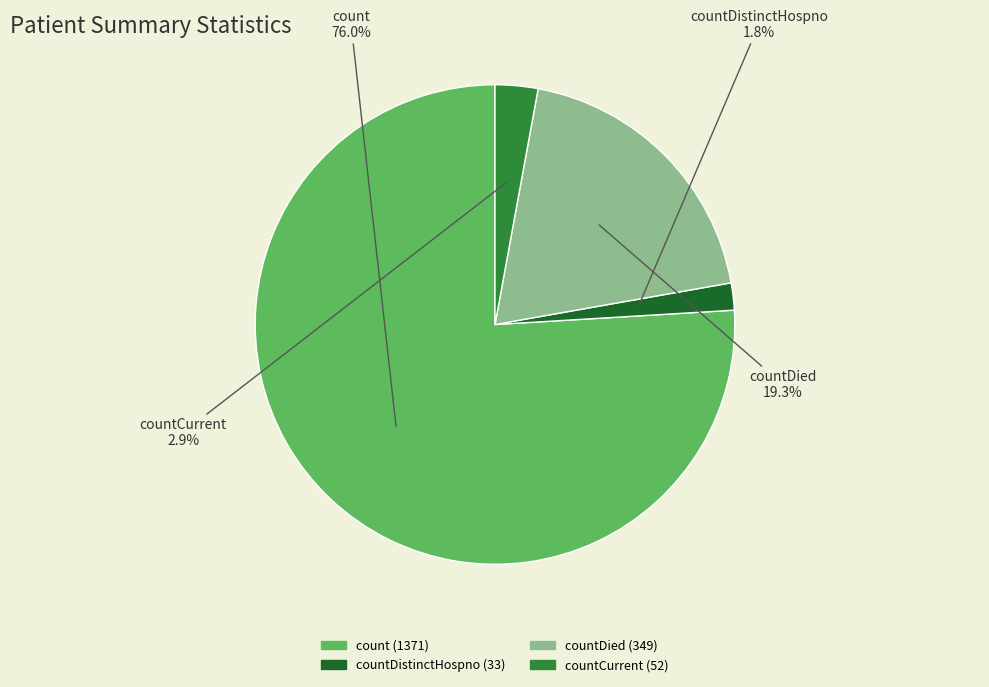

How many slices are in this pie chart?

4